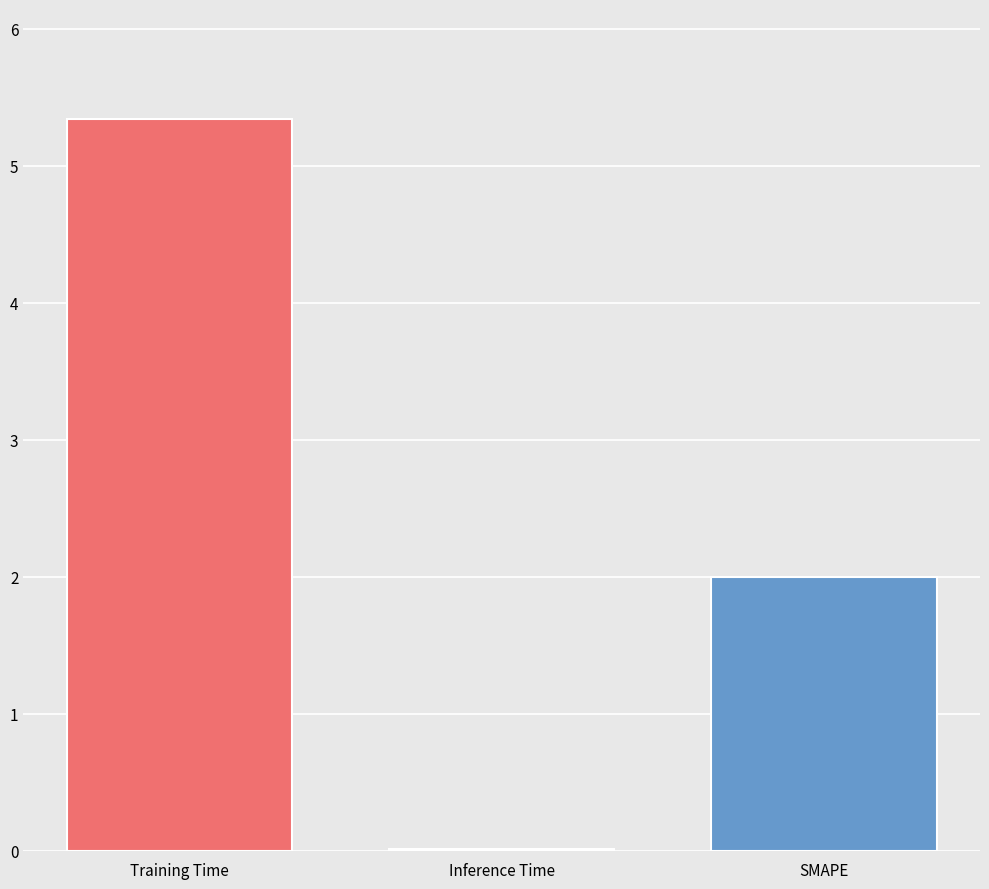

What is the difference between the values at Inference Time and Training Time?

5.3